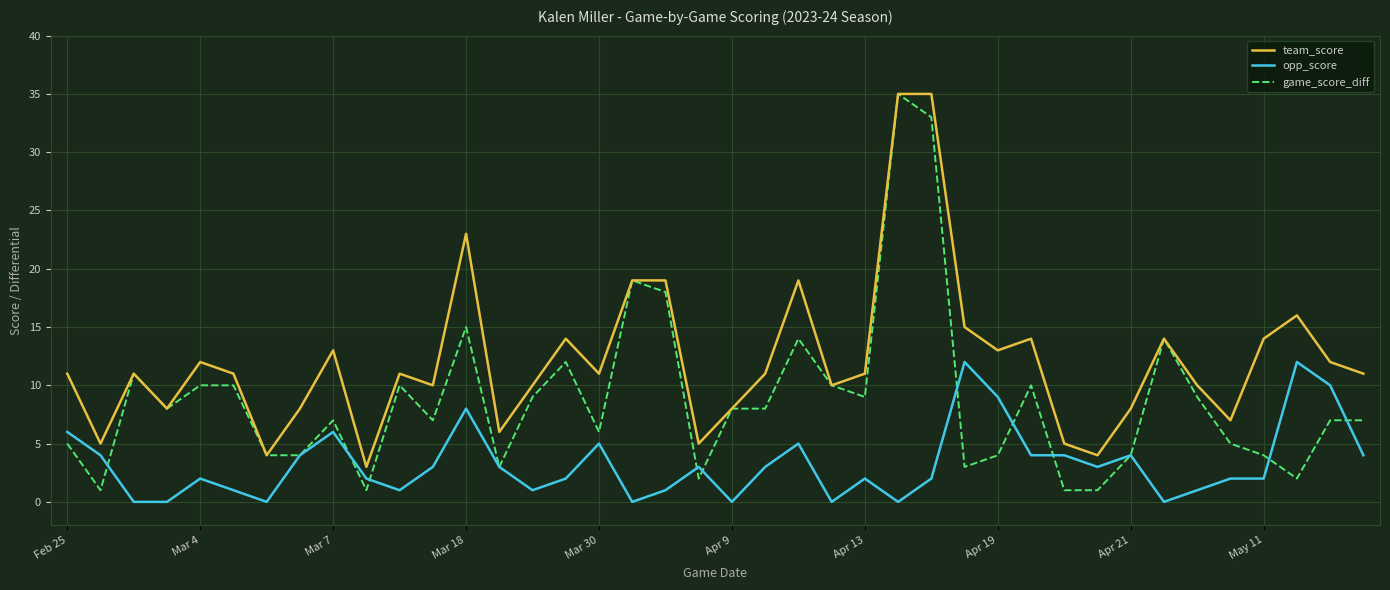

Which series has the largest range (max minus min)?

game_score_diff